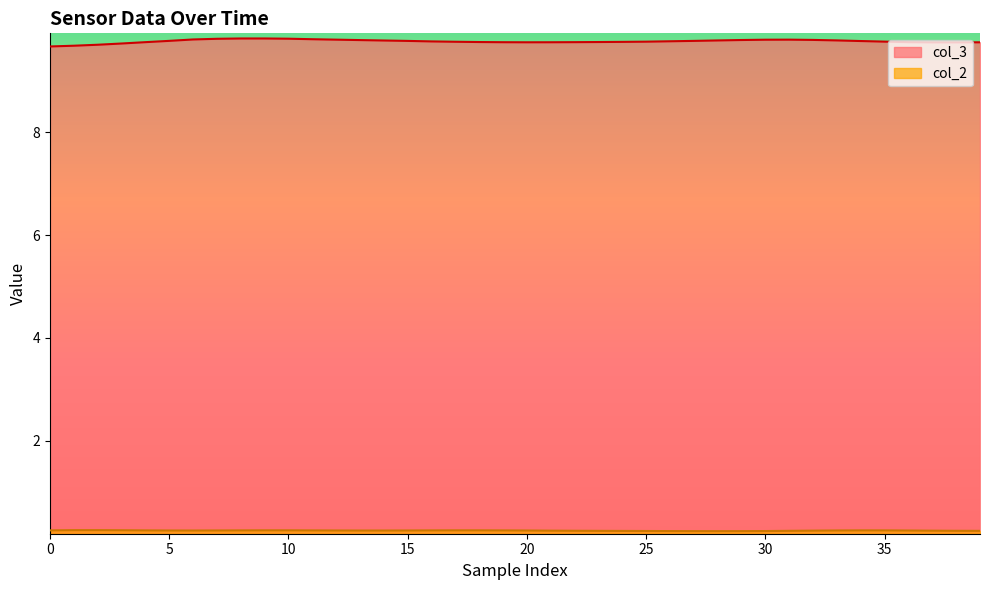

What is the average value of the col_2 series?

0.3